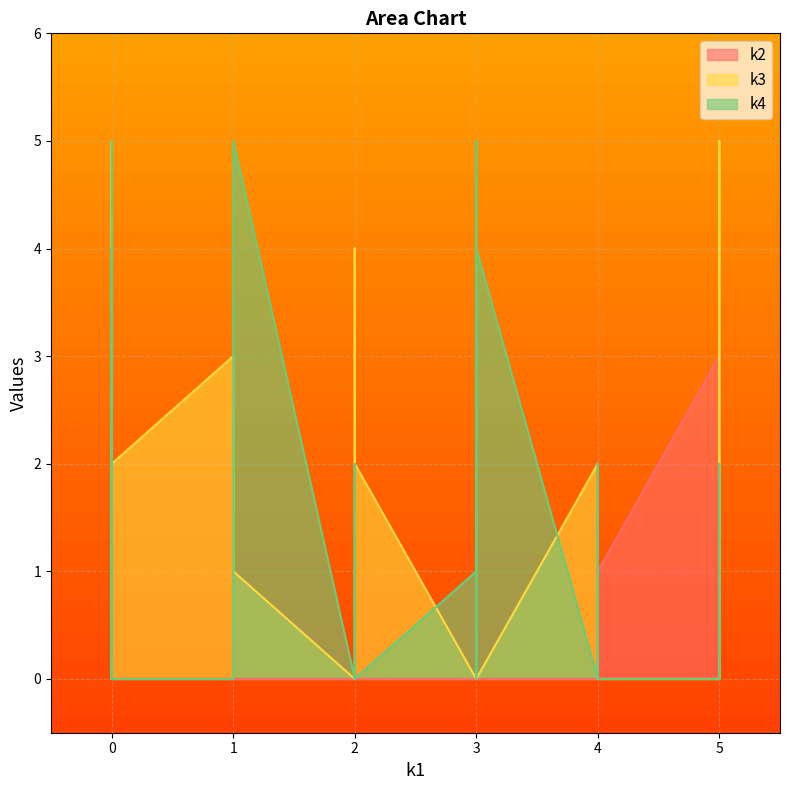

What is the maximum value for k4?

5